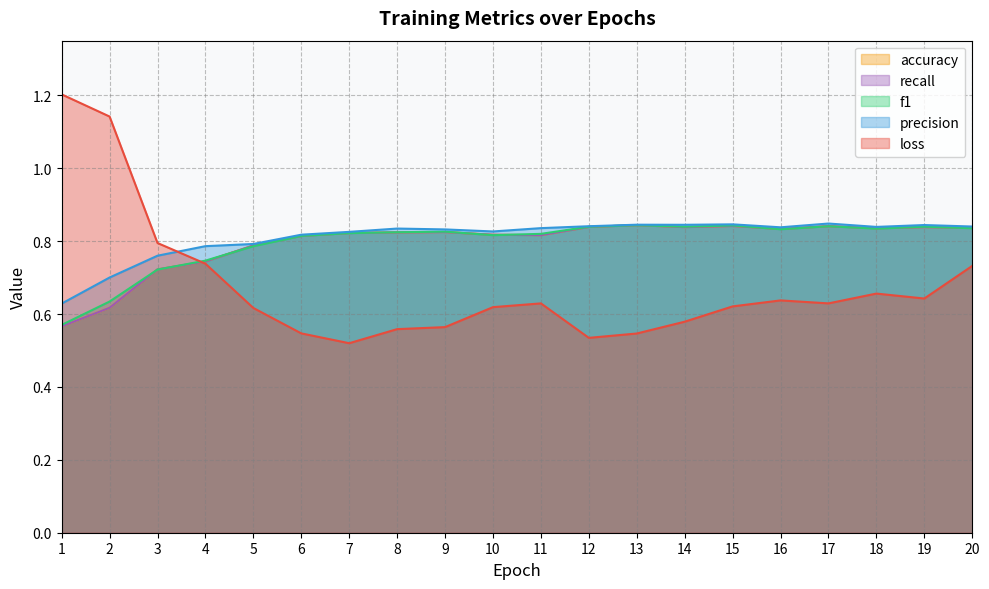

What is the difference between the maximum and minimum values in the accuracy series?

0.3